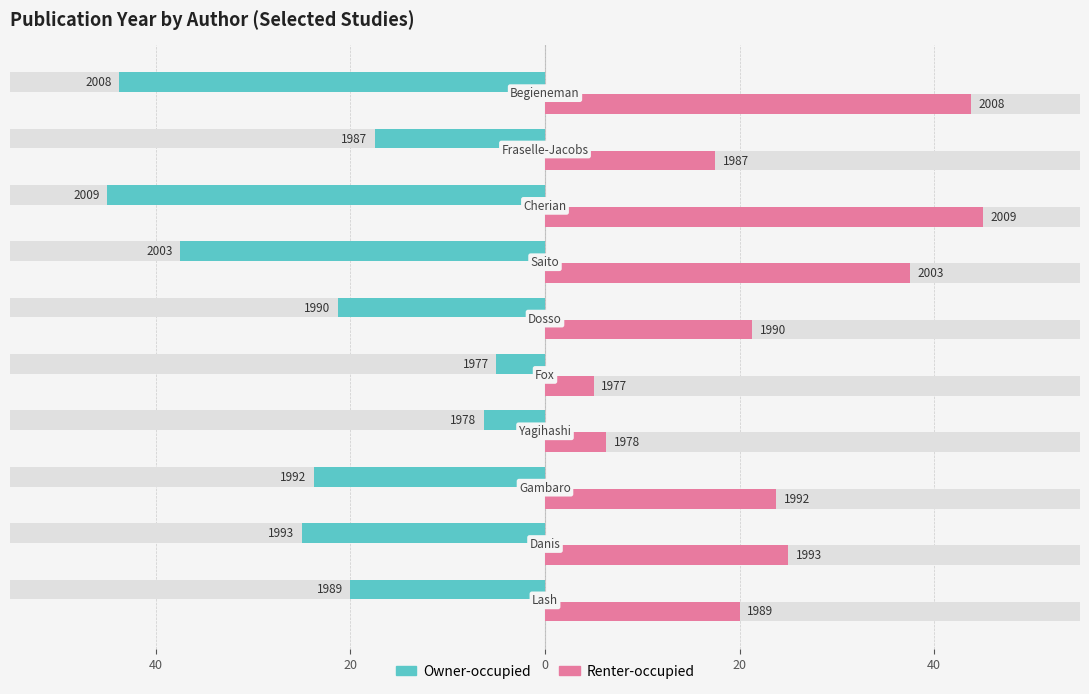

What is the sum of all Owner-occupied values?

-245.0